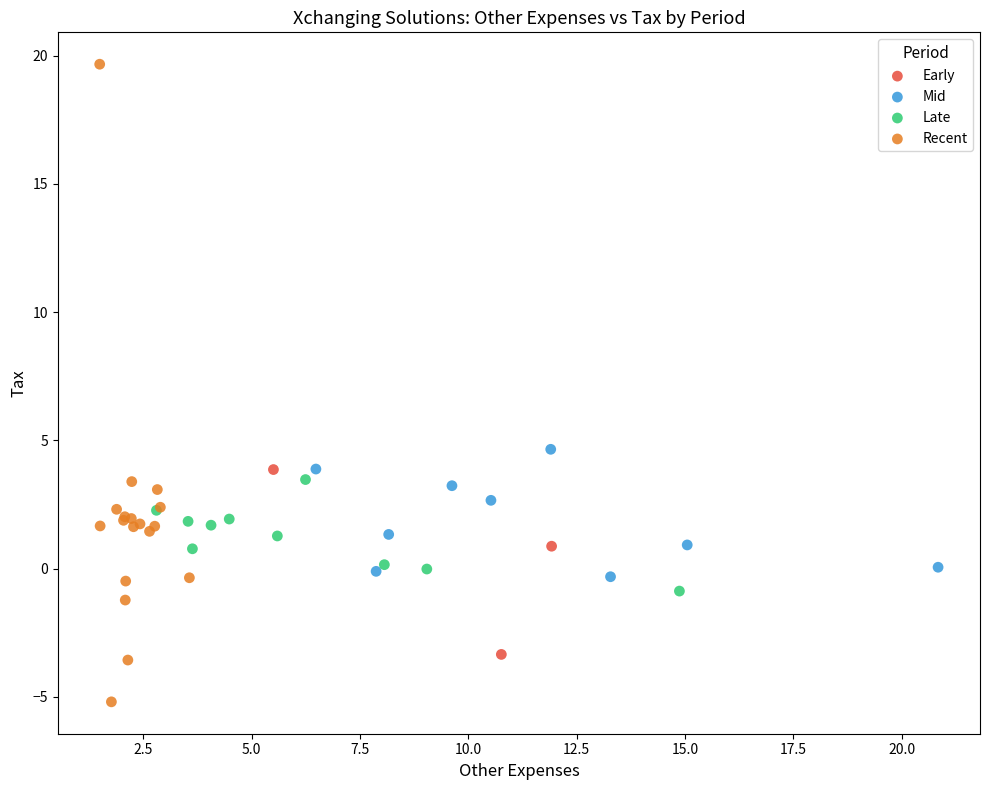

What are all the series names shown in the legend?

Early, Mid, Late, Recent